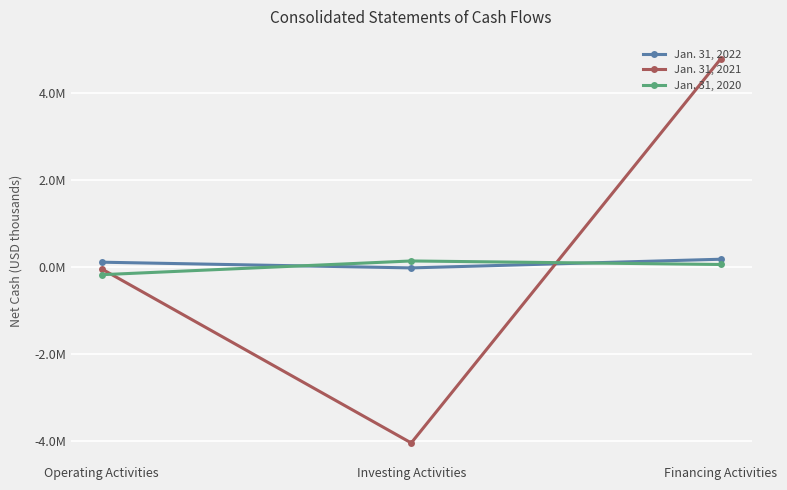

At Financing Activities, list the series in order from largest to smallest.

Jan. 31, 2021, Jan. 31, 2022, Jan. 31, 2020